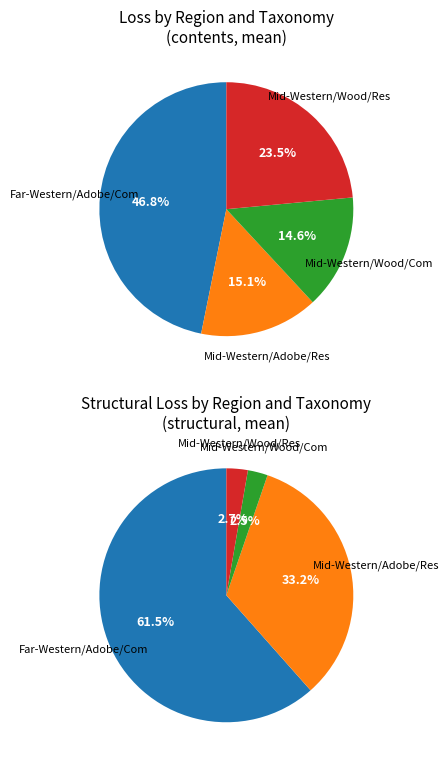

What portion of the pie excludes Far-Western/Adobe/Com?

53.2%